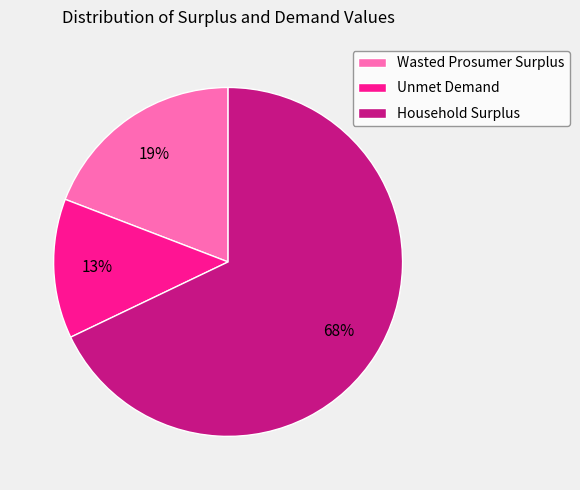

To the nearest percent, what is the average slice percentage?

33%